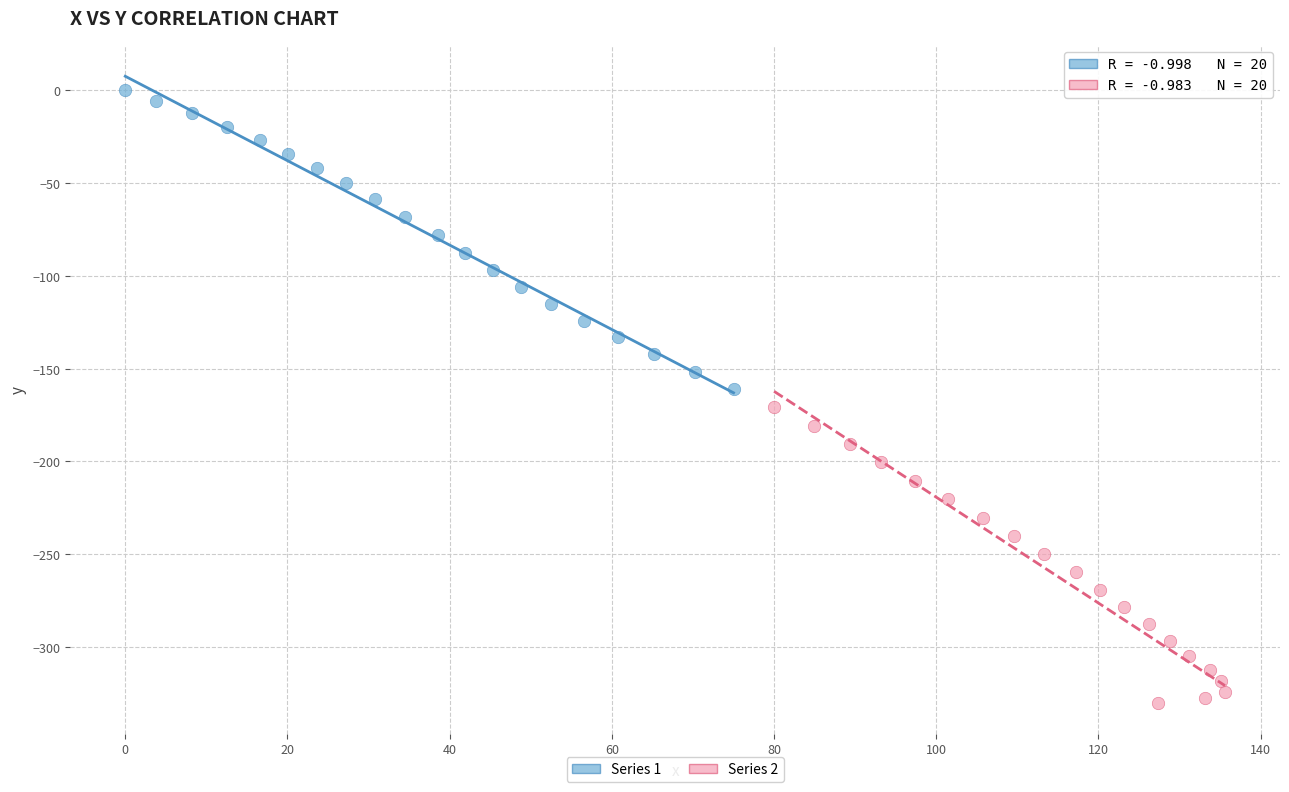

Which series reaches the minimum Y coordinate?

Series 2